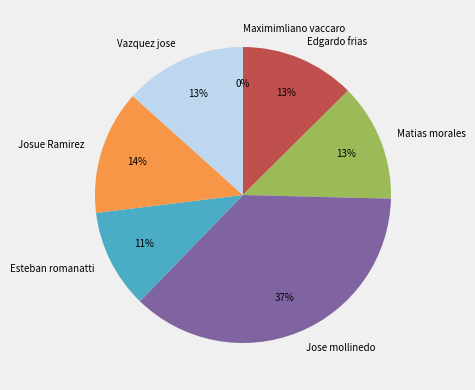

Which has a higher value, Josue Ramirez or Jose mollinedo?

Jose mollinedo